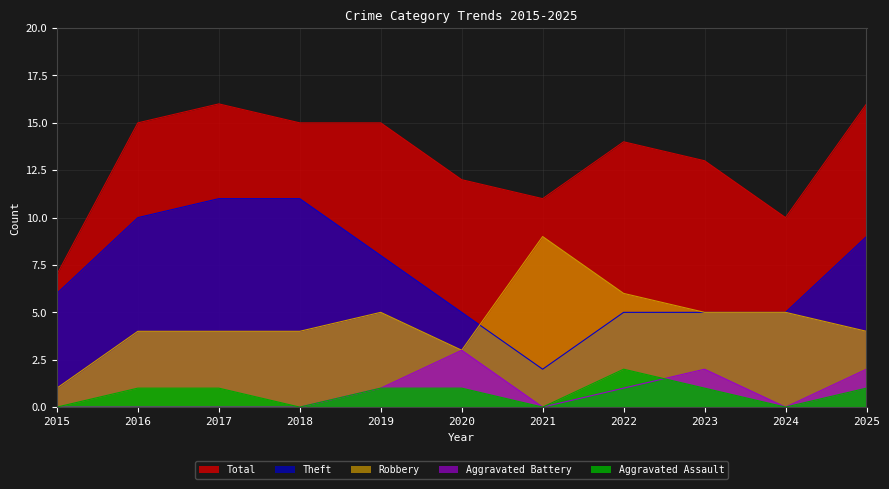

Is it true that Robbery equals 8 at 2023?

False